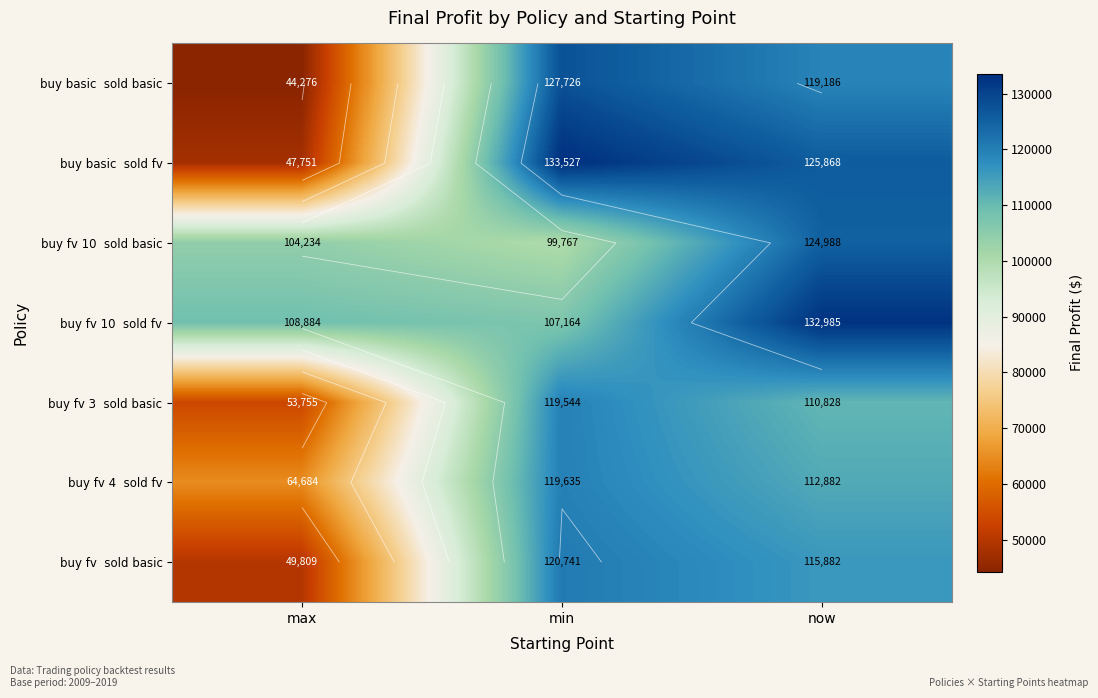

What is the total value across all series at min?

828102.8